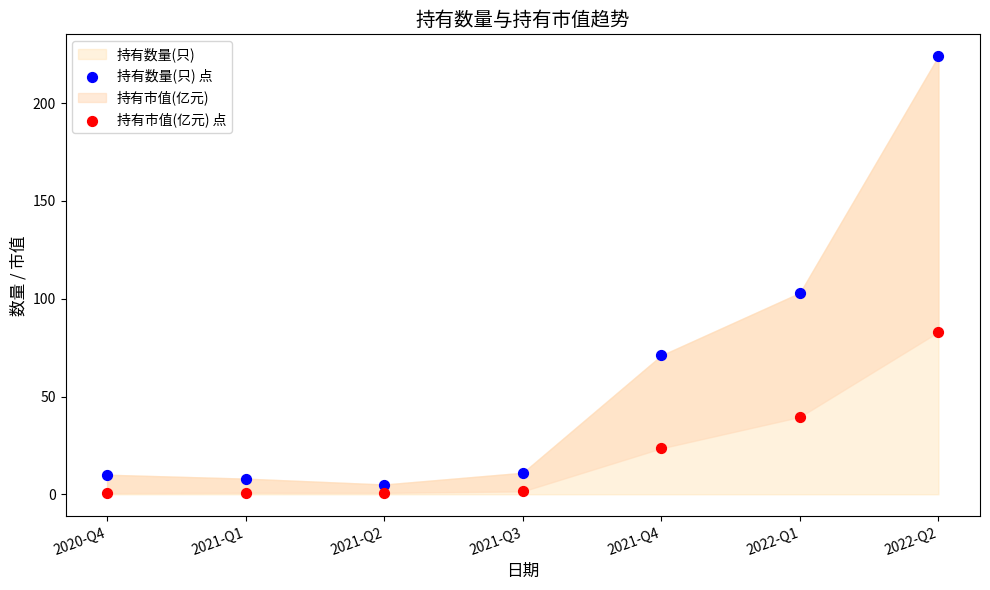

In the 持有数量(只) 点 series, what Y value is closest to 114?

103.0